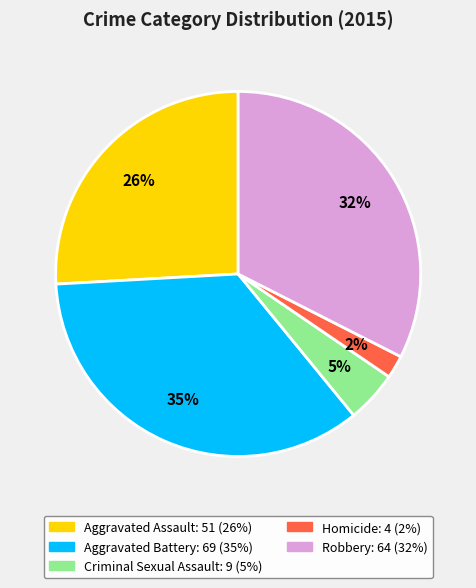

Is it true that Aggravated Battery is 46% of the pie?

False